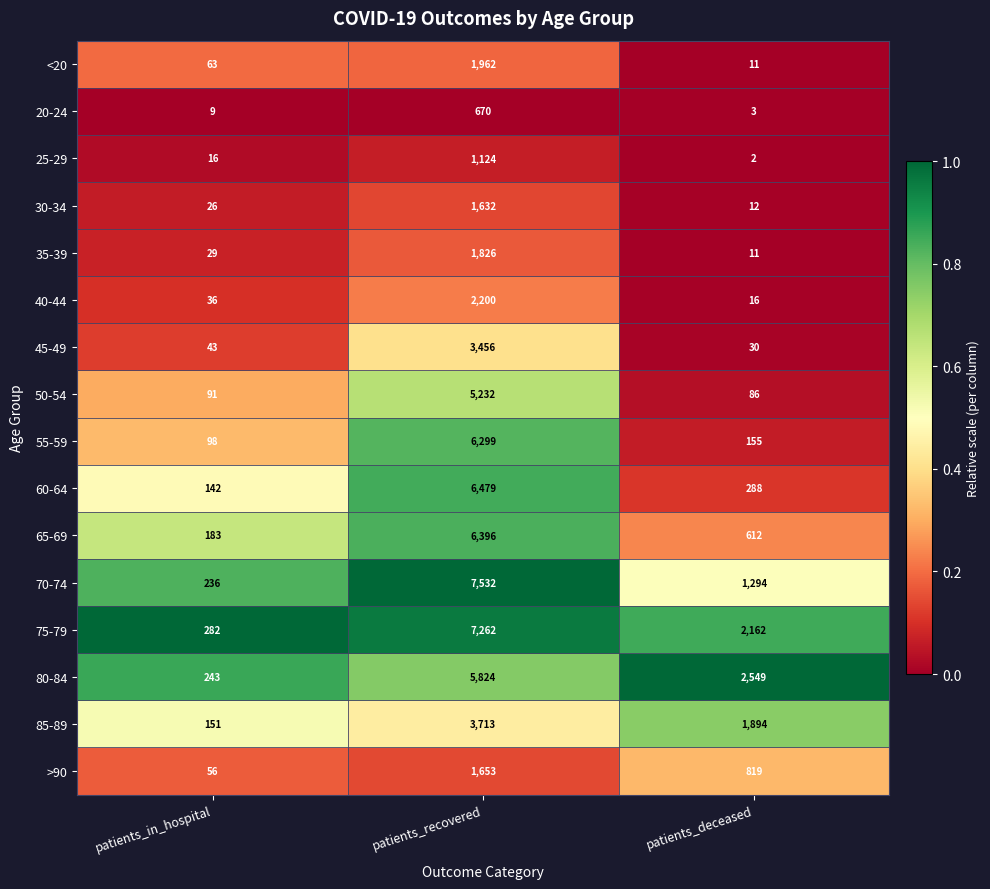

At which label does >90 reach its peak?

patients_recovered